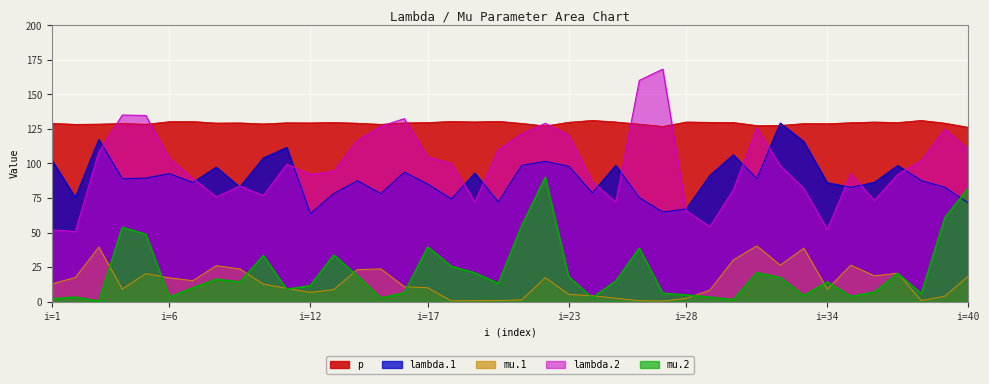

The value of p at i=28 is 233.4. True or false?

False